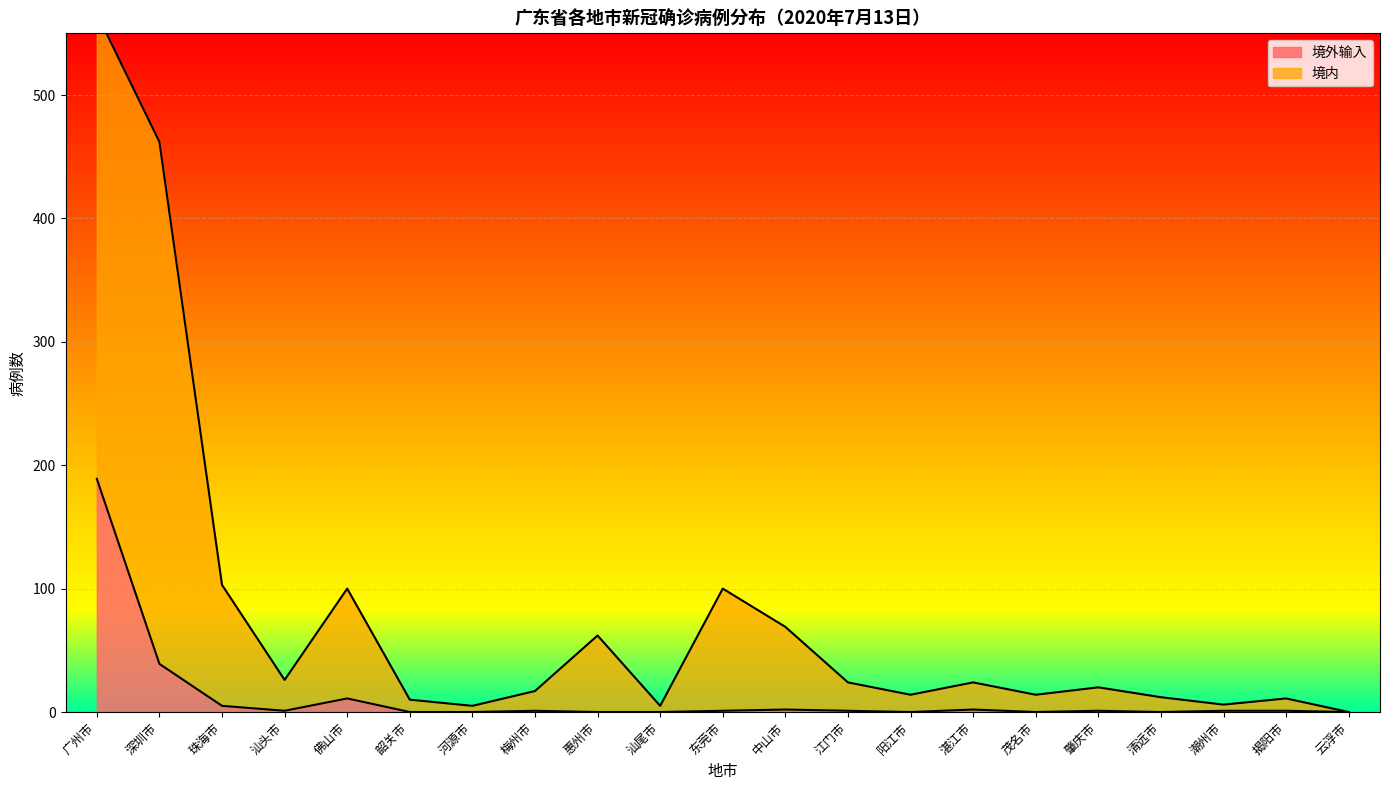

List the labels in order of 境内 value, smallest first.

云浮市, 河源市, 汕尾市, 潮州市, 韶关市, 揭阳市, 清远市, 阳江市, 茂名市, 梅州市, 肇庆市, 江门市, 湛江市, 汕头市, 惠州市, 中山市, 佛山市, 东莞市, 珠海市, 深圳市, 广州市